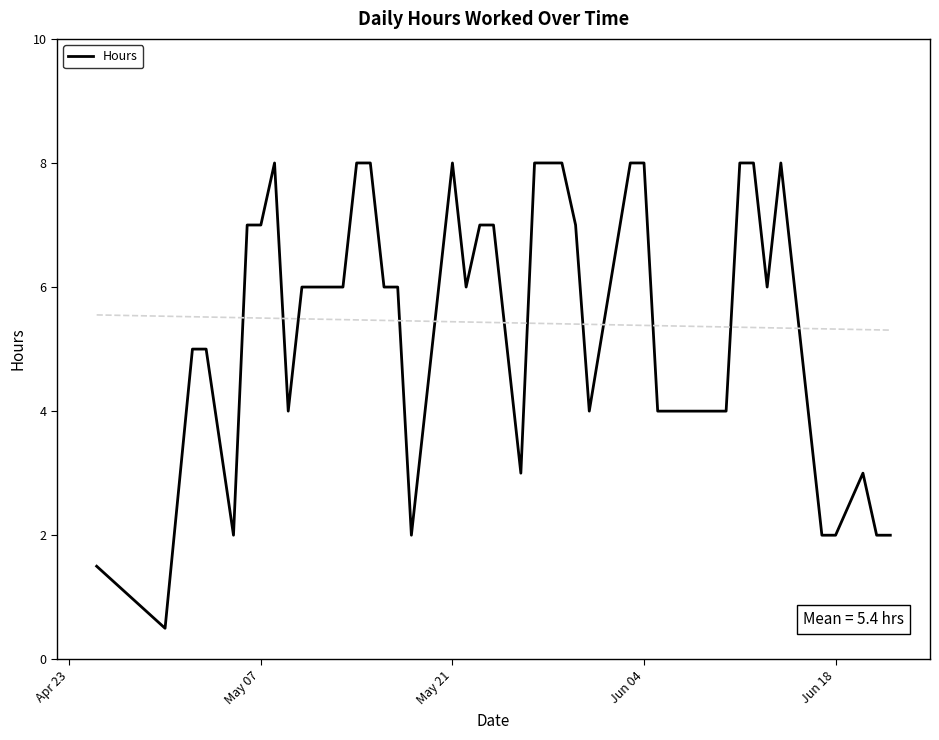

What is the sum of all values?

217.0